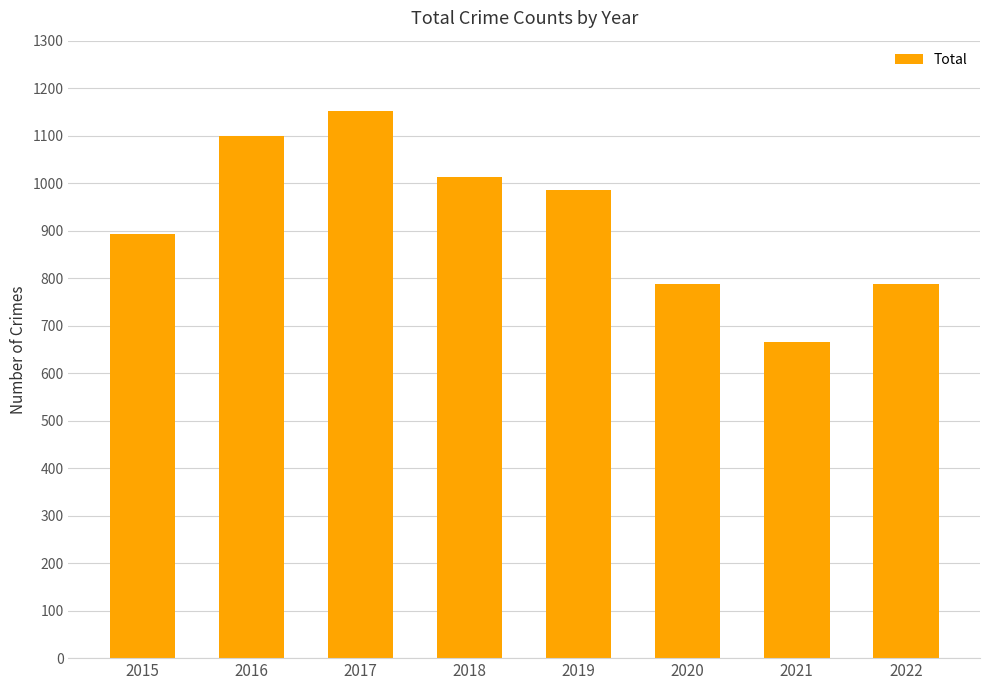

What is the value of the 1st bar from the left?

892